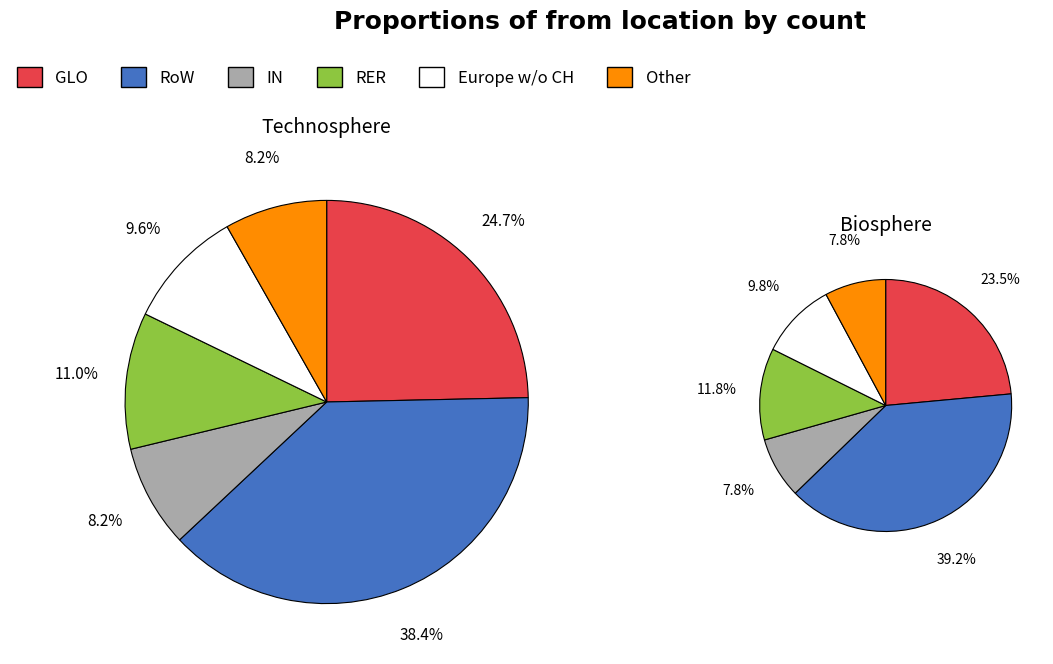

To the nearest percent, what portion does IN represent?

8%